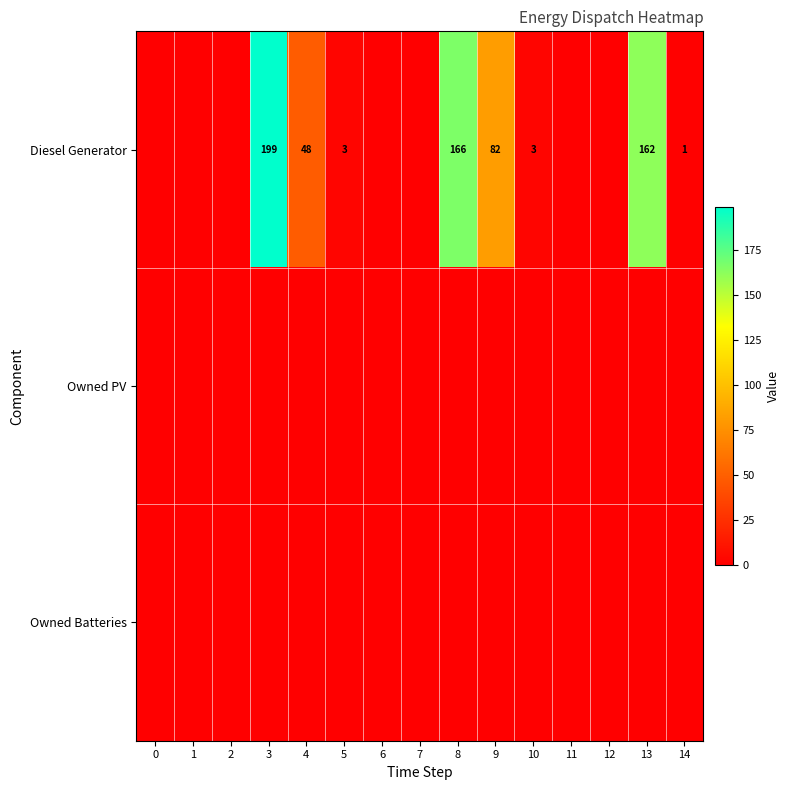

True or false: Diesel Generator has a value of 82 at 9.

True